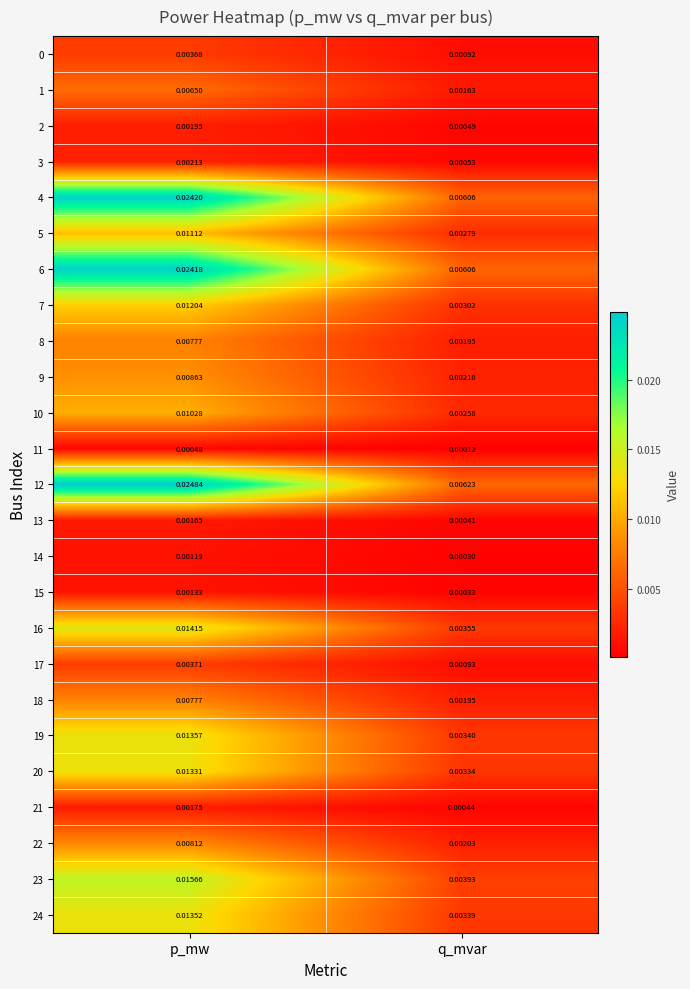

List the labels in order of 9 value, largest first.

p_mw, q_mvar